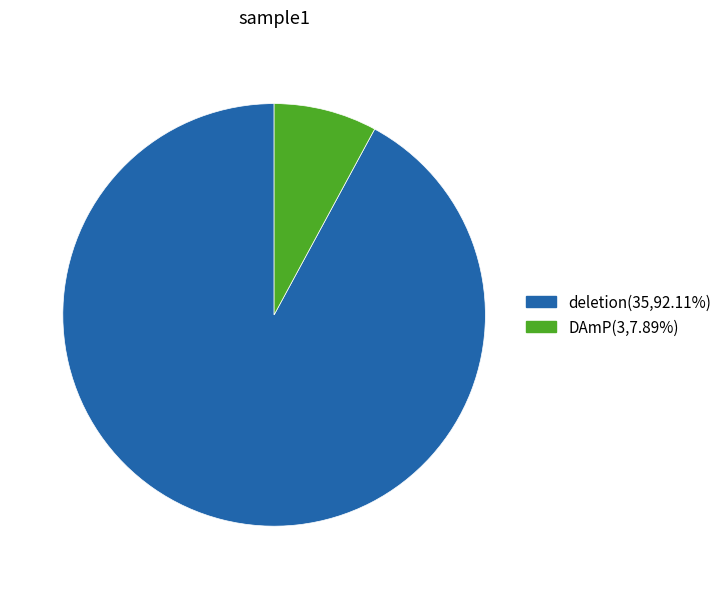

Rank the categories by value from highest to lowest.

deletion, DAmP